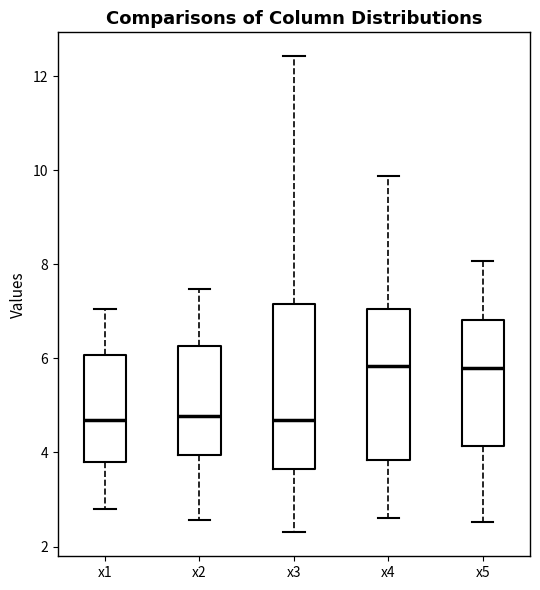

Where does the lower whisker of the box for x5 end on the y-axis? The values are not printed on the chart, so give them approximately, as read against the axis.

2.6